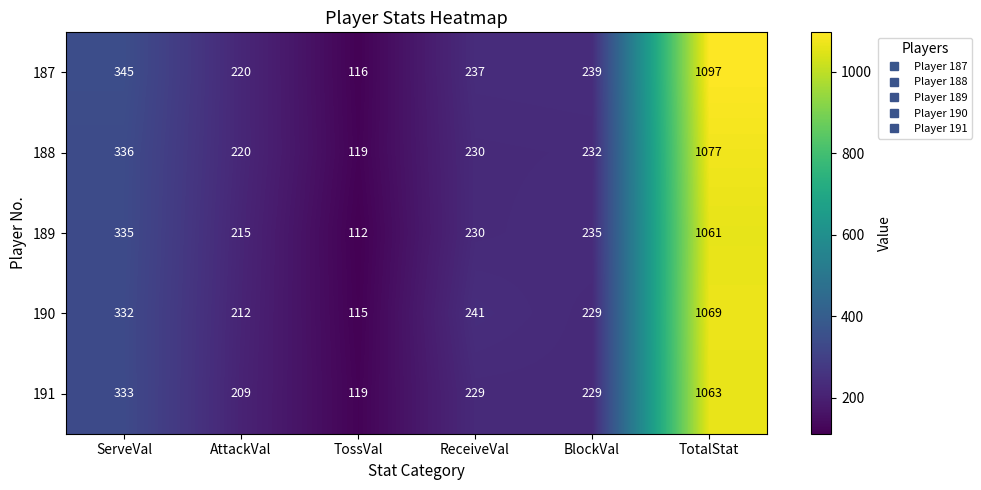

True or false: 191 has a value of 333 at ServeVal.

True